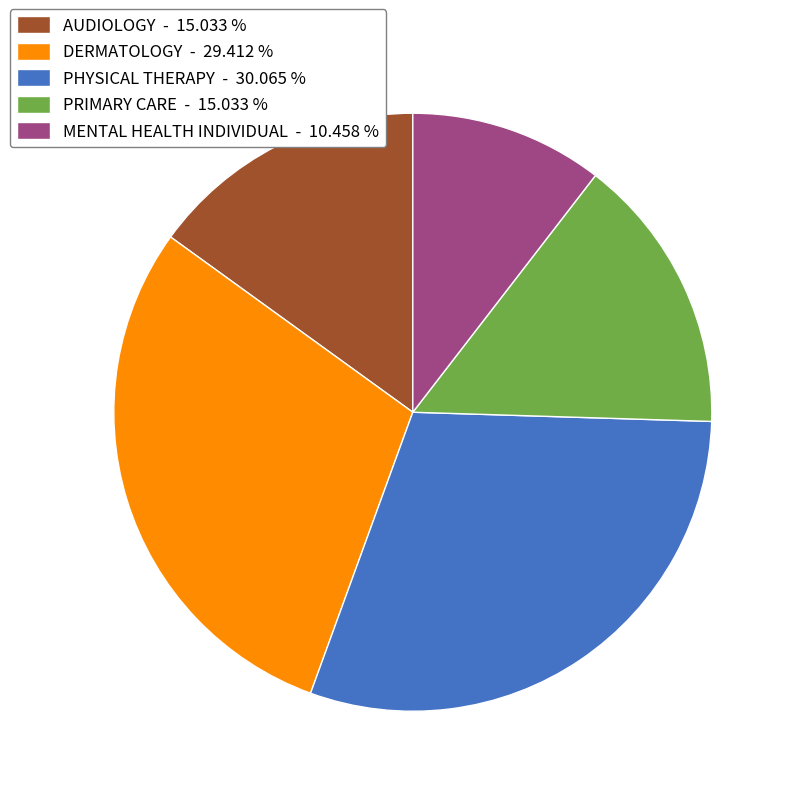

Is there a majority slice in this chart?

No